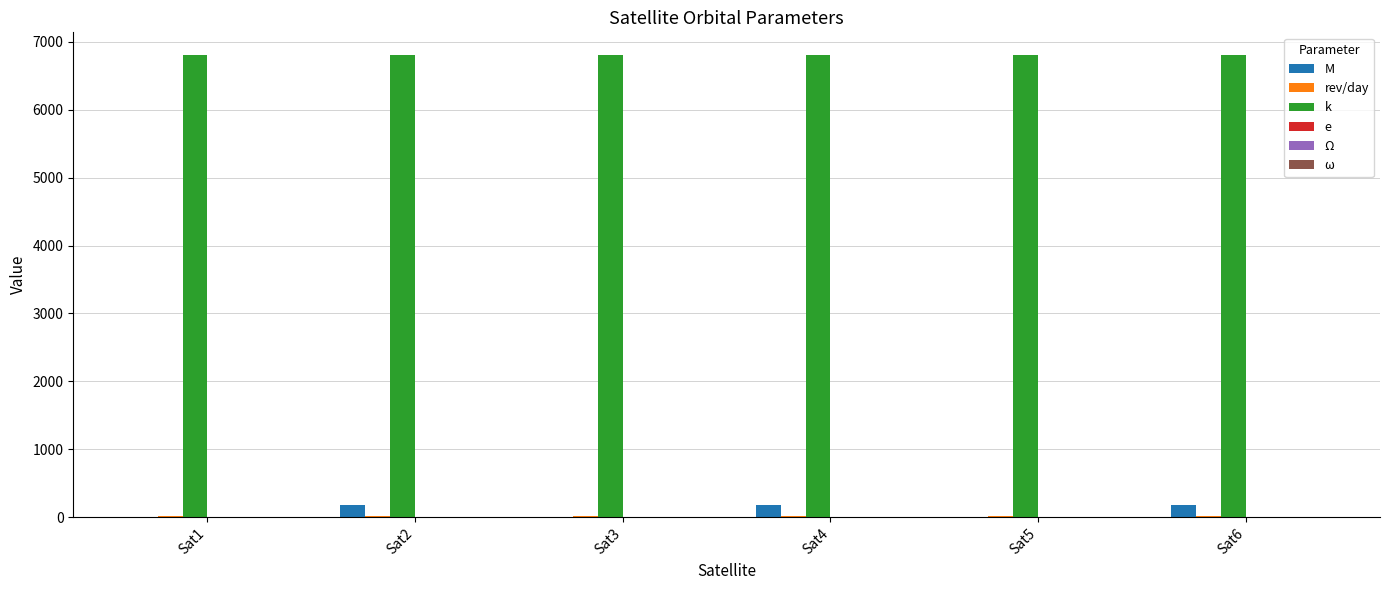

At Sat6, list the series in order from smallest to largest.

Ω, ω, e, rev/day, M, k